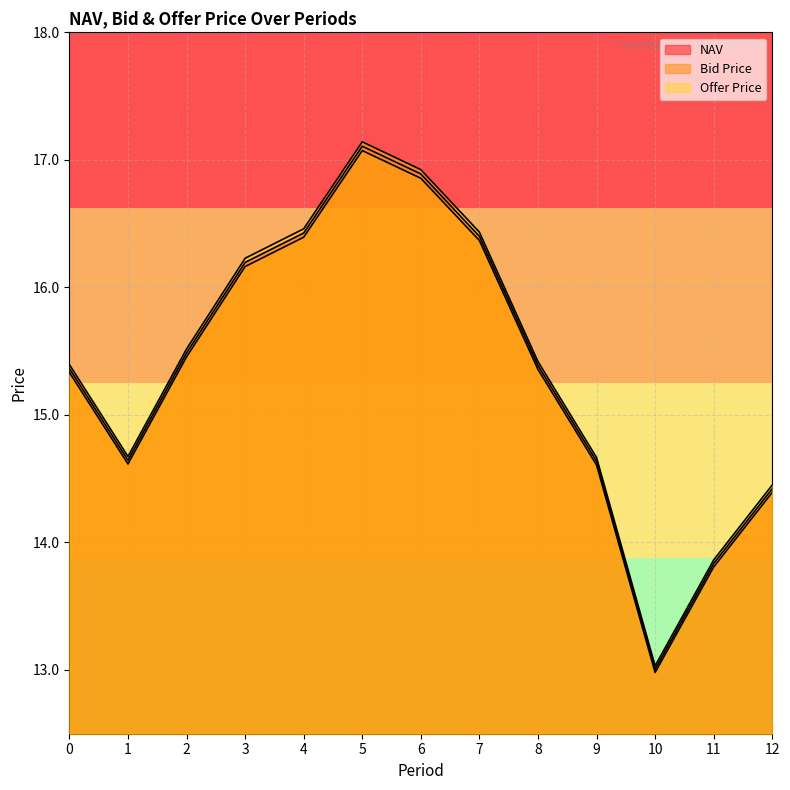

Which has a higher value, 12 or 11?

12